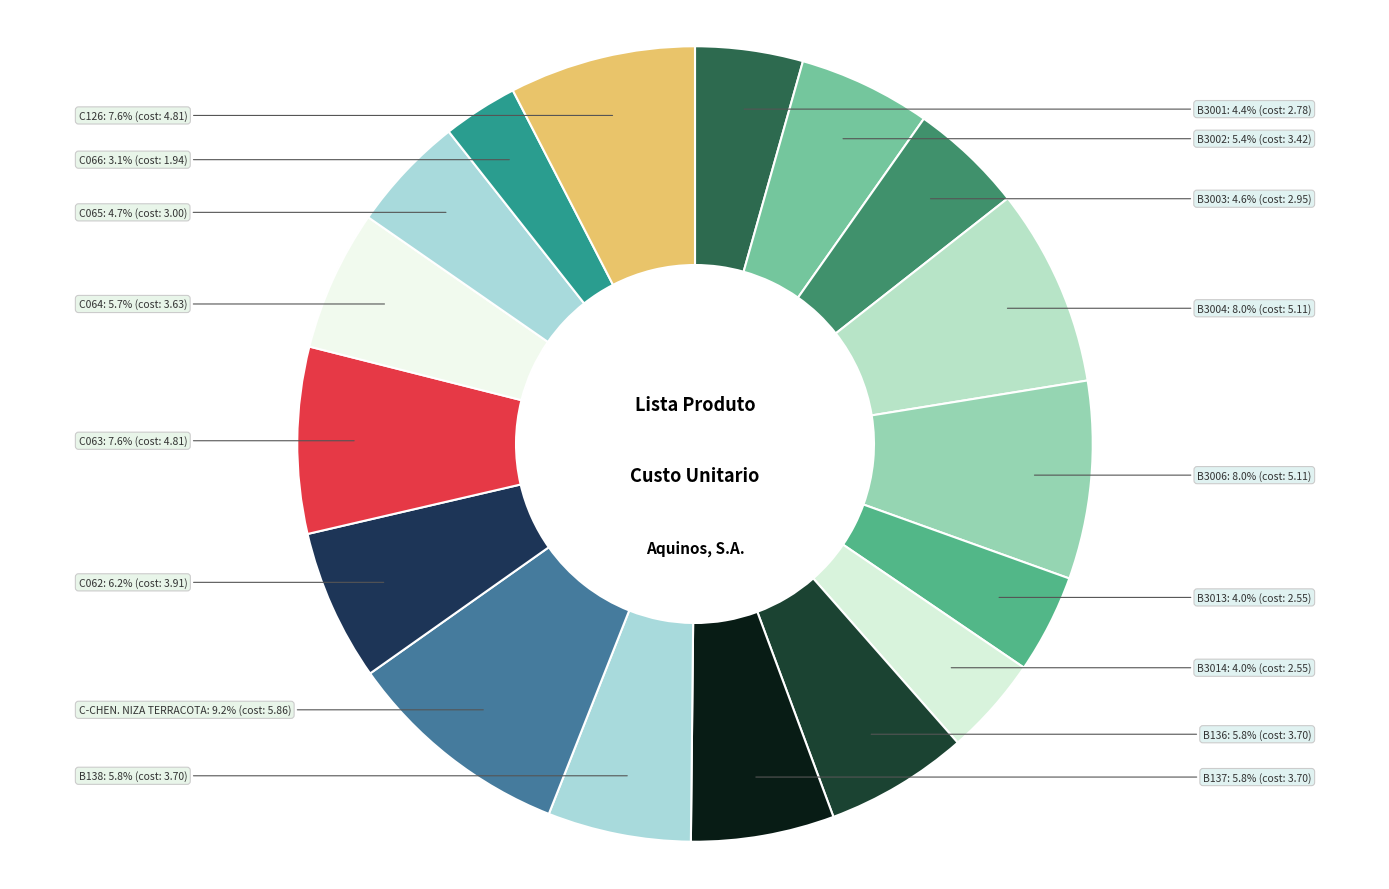

To the nearest percent, what is the difference between the B3006 and B137 slice percentages?

2%